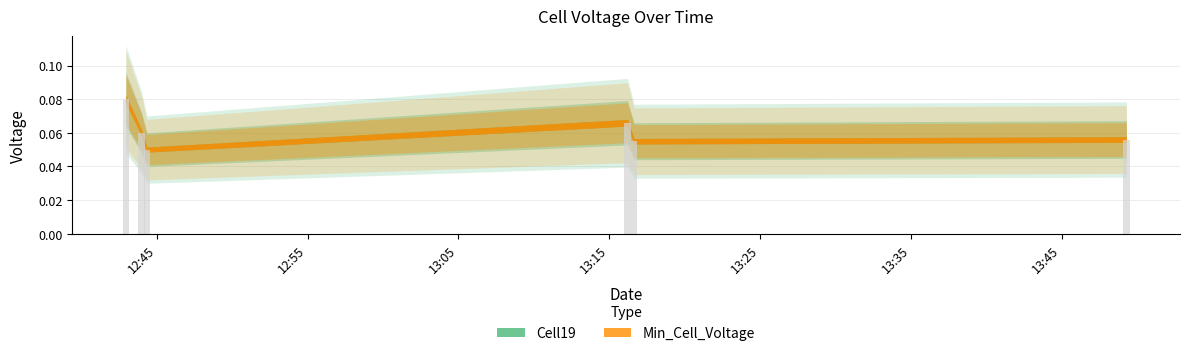

How many values are between 0 and 1?

6